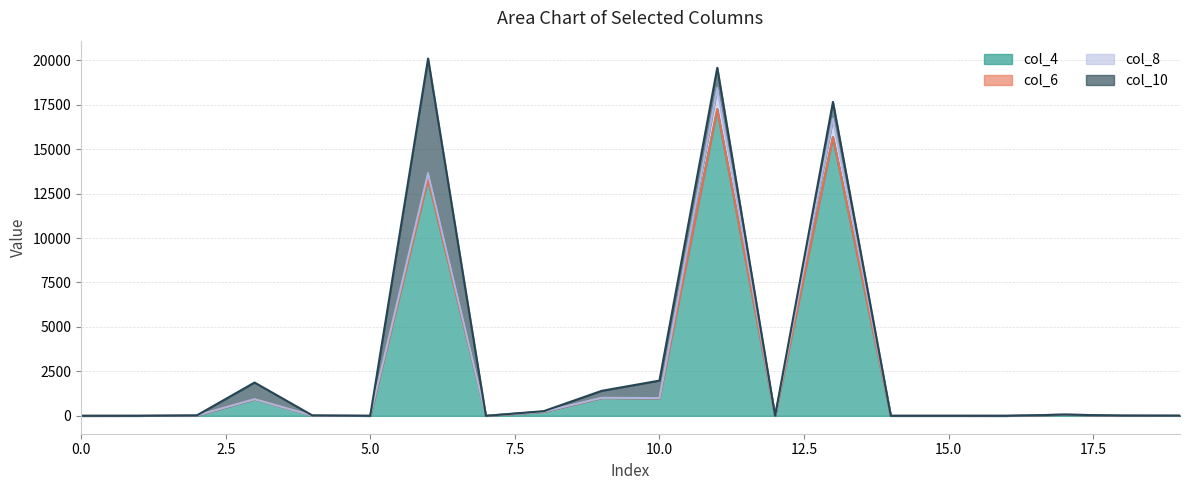

True or false: col_6 has a value of -14 at 9.

False